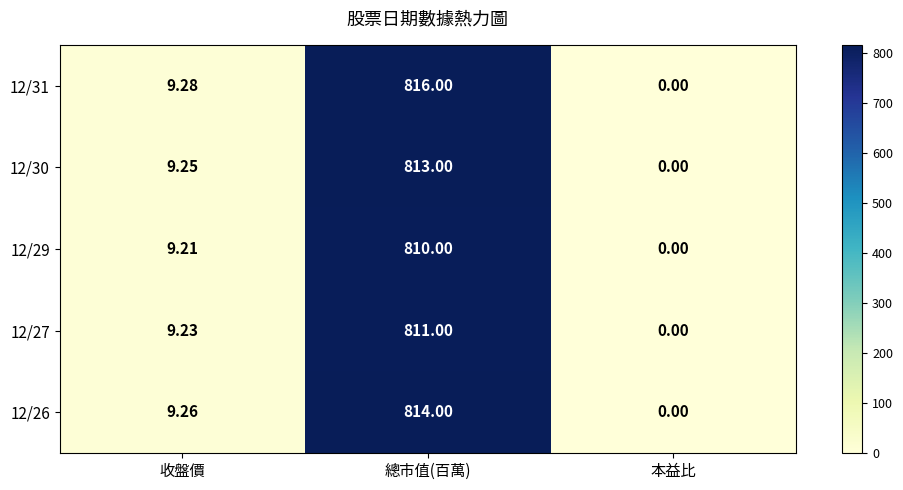

Where is 12/29 nearest to the value 405?

收盤價